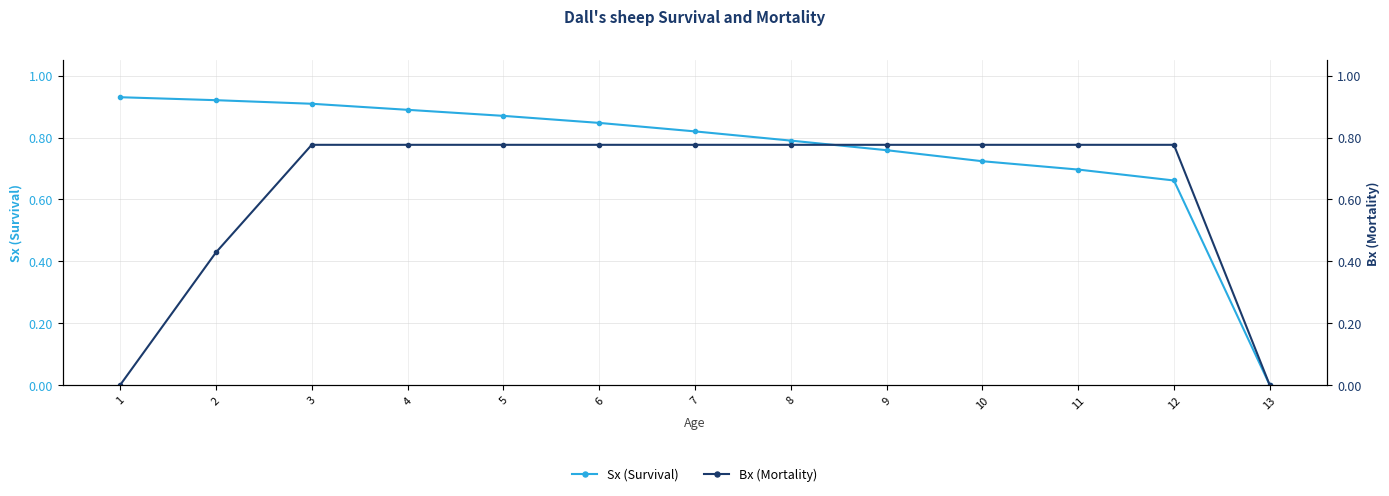

What is the total value across all series at 7?

1.6